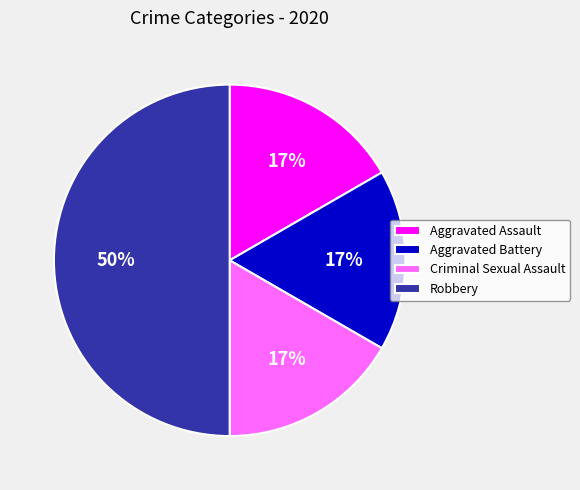

To the nearest percent, what is the difference between the Robbery and Aggravated Assault slice percentages?

33%